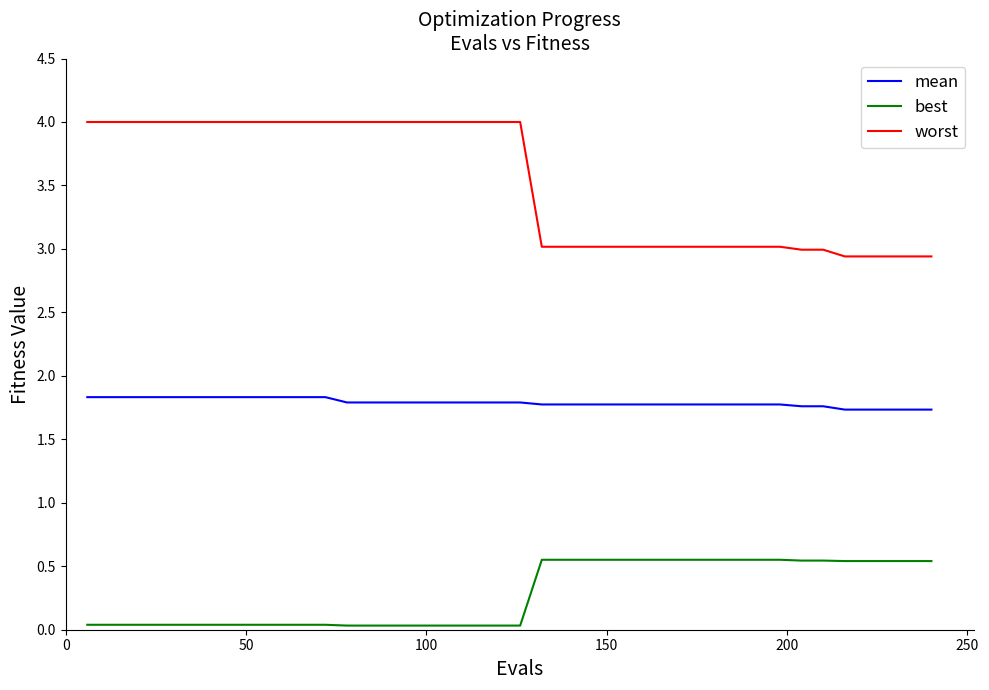

What is the lowest value of the worst series?

2.9